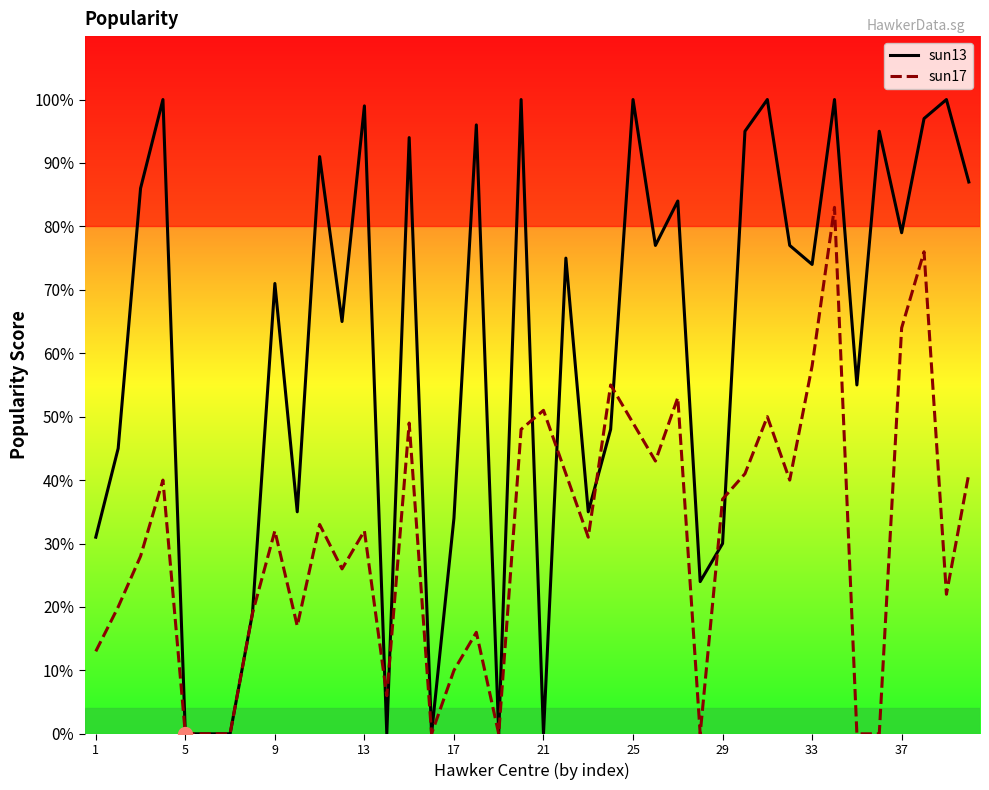

What is the greatest value displayed?

100